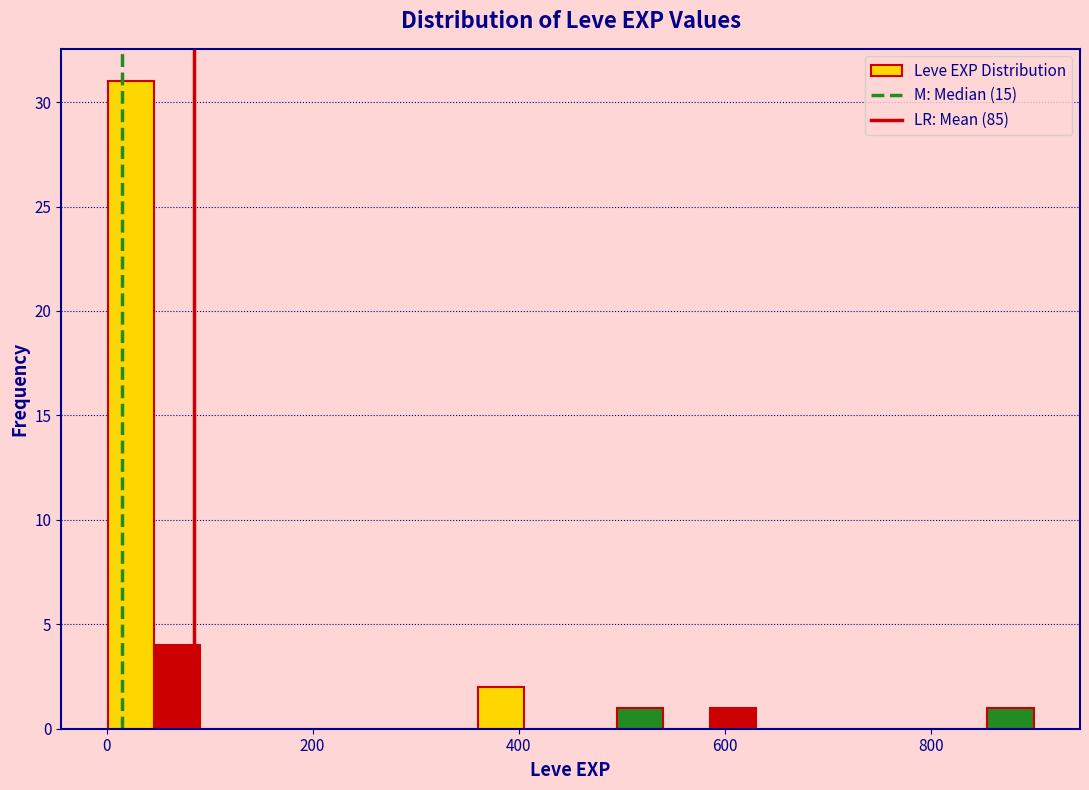

Around what value on the x-axis is the tallest bar? Give the approximate position of its centre, as read against the axis.

20